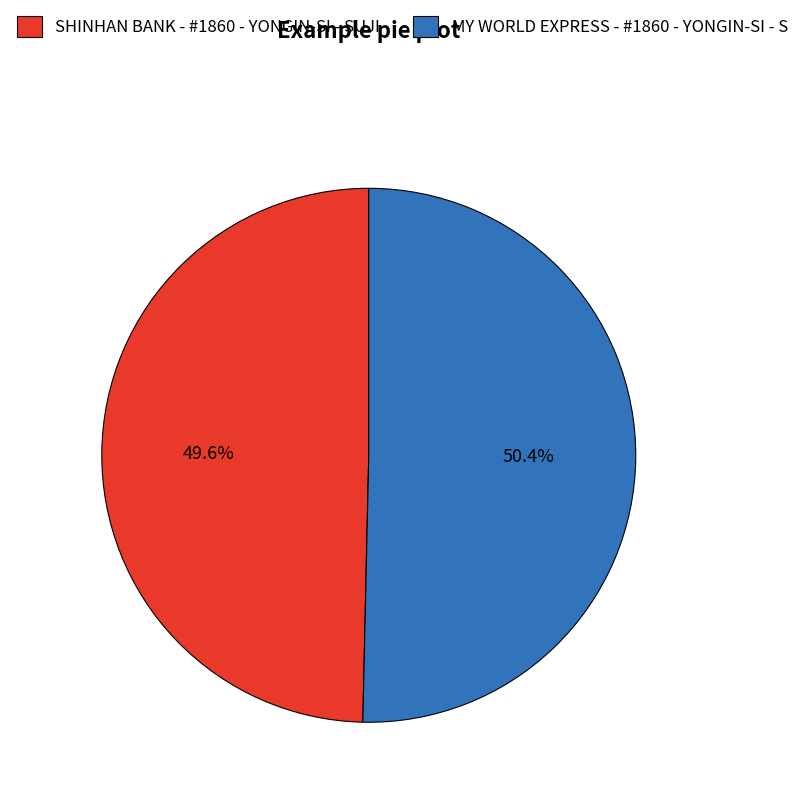

What percentage do SHINHAN BANK - #1860 - YONGIN-SI - SUJI and MY WORLD EXPRESS - #1860 - YONGIN-SI - S together represent?

100.0%